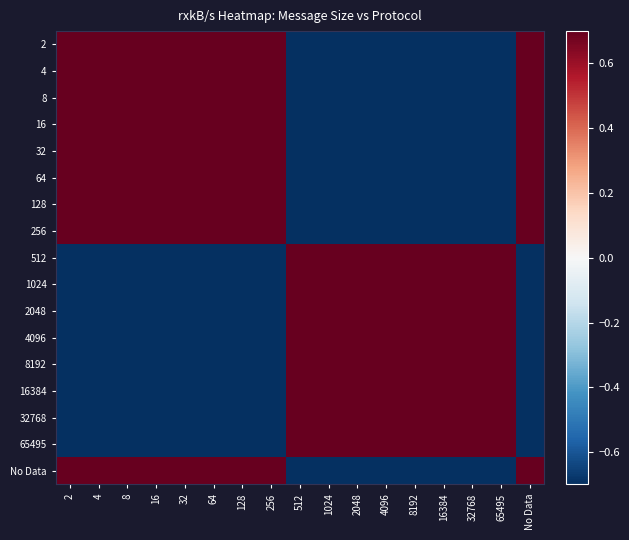

What is the spread (max minus min) of values at 4096?

2.0